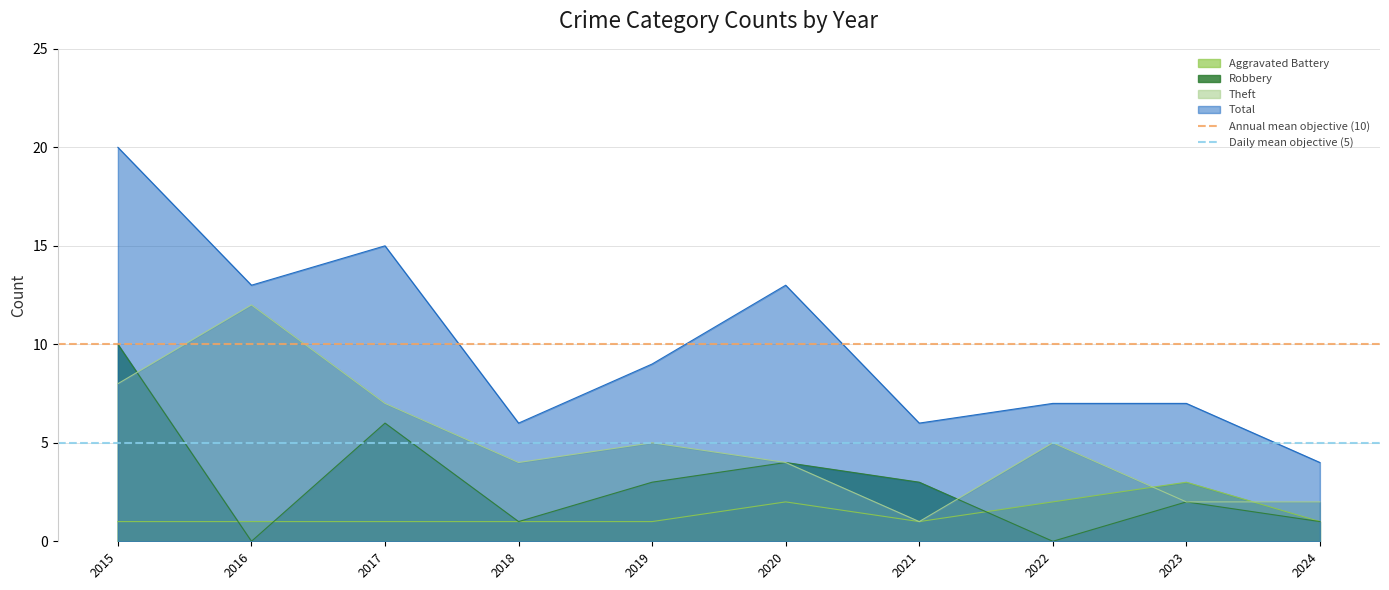

What is the minimum value for Daily mean objective (5)?

5